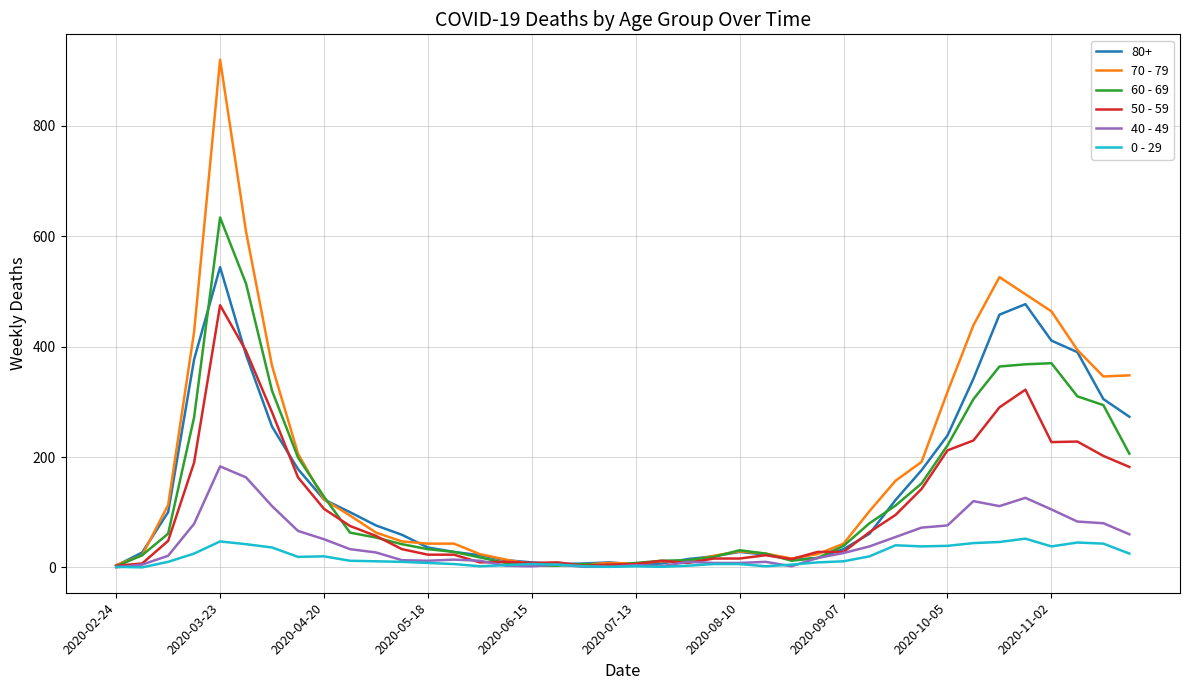

Rank the series by their maximum value, from highest to lowest.

70 - 79, 60 - 69, 80+, 50 - 59, 40 - 49, 0 - 29